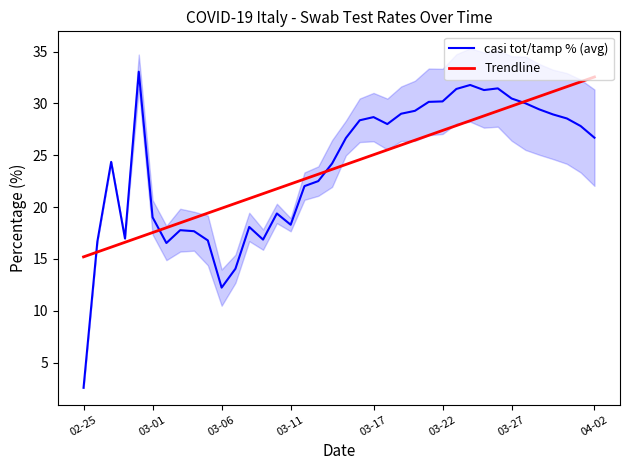

Rank the series at 22 from lowest to highest value.

Trendline, casi tot/tamp % (avg)